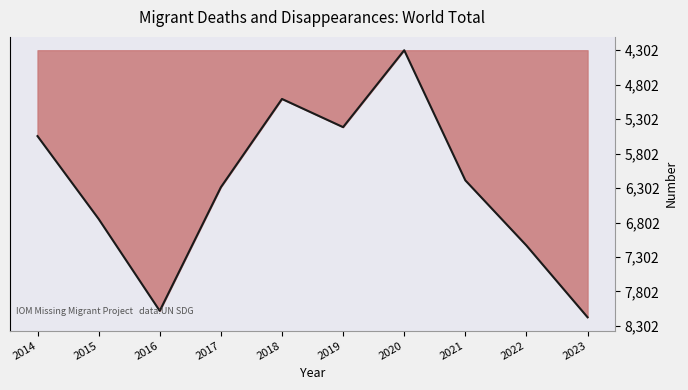

Does the chart have visible grid lines?

No